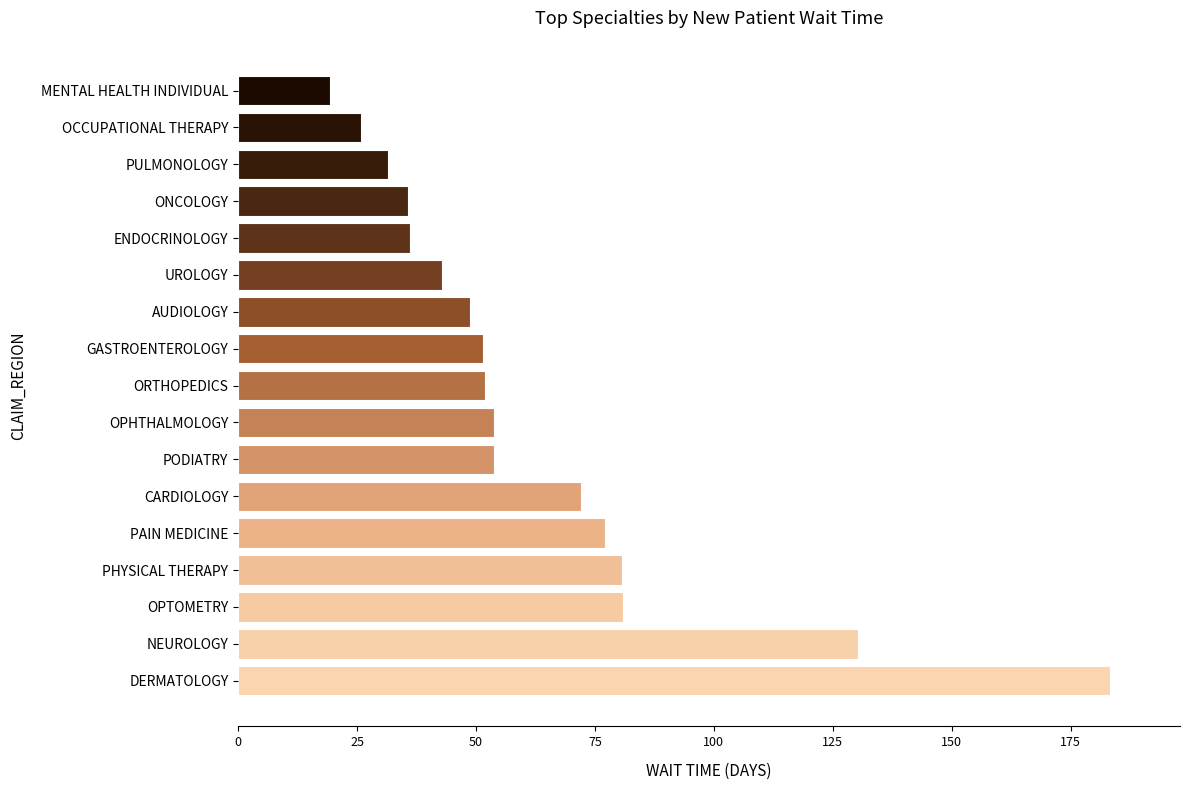

What is the greatest value displayed?

183.3